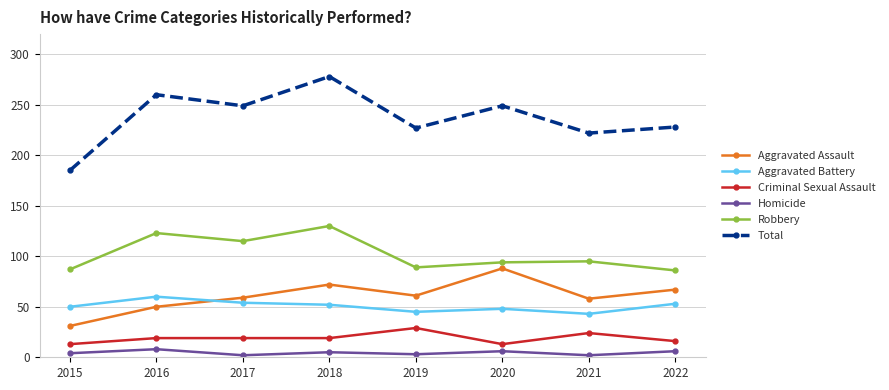

At which category is the sum across all series the highest?

2018